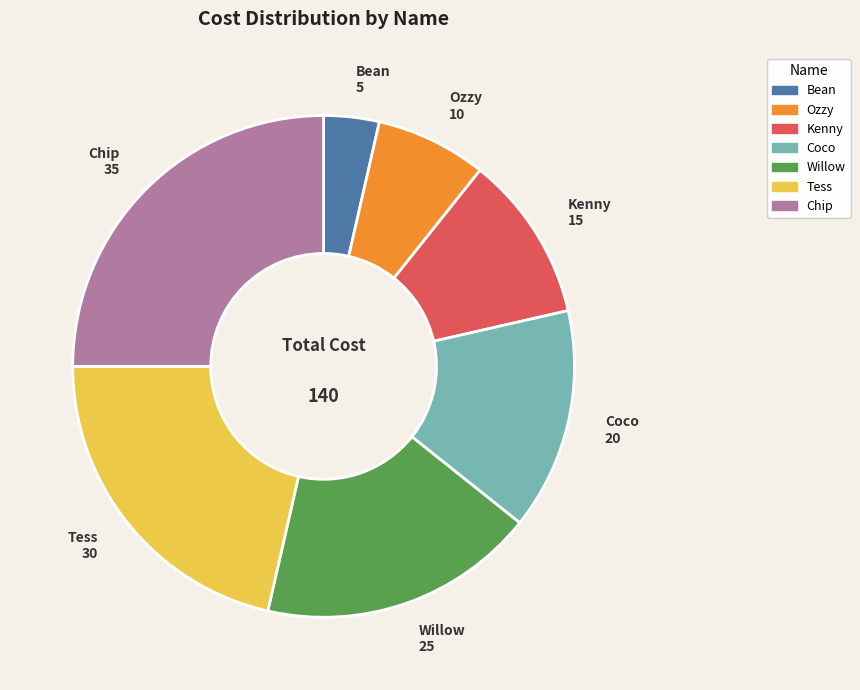

Does any single category account for the majority?

No